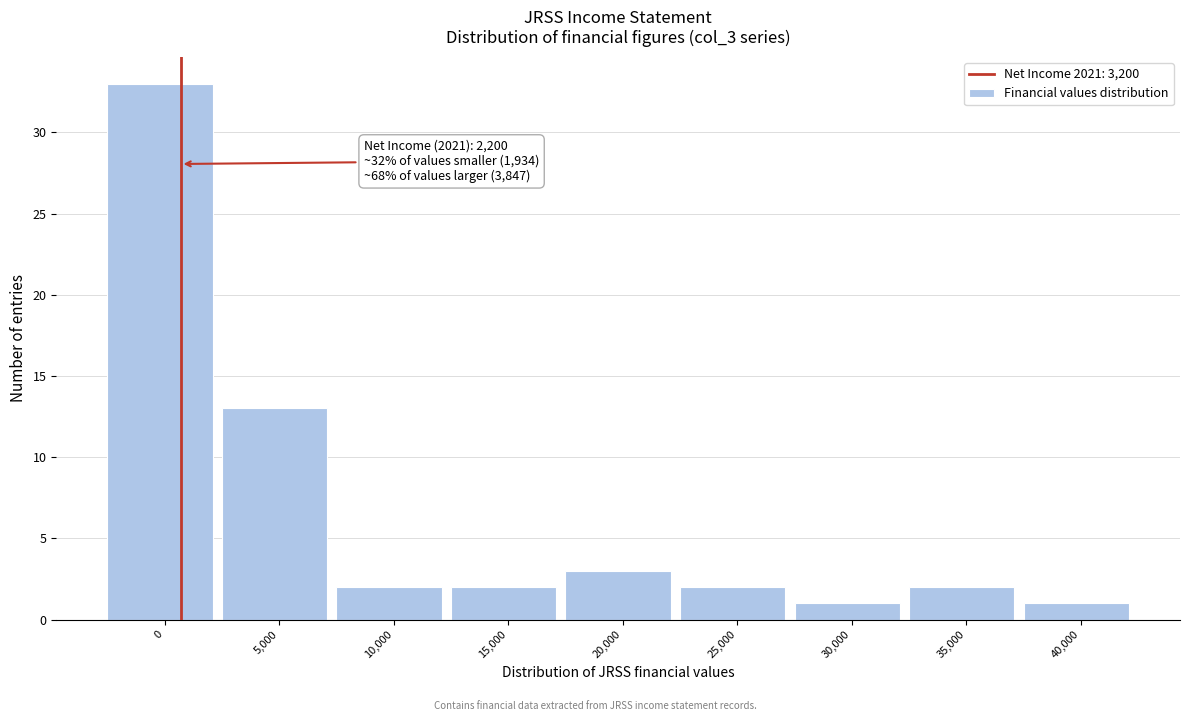

Reading right to left, transcribe all the data shown in this chart.

1	2	1	2	3	2	2	13	33